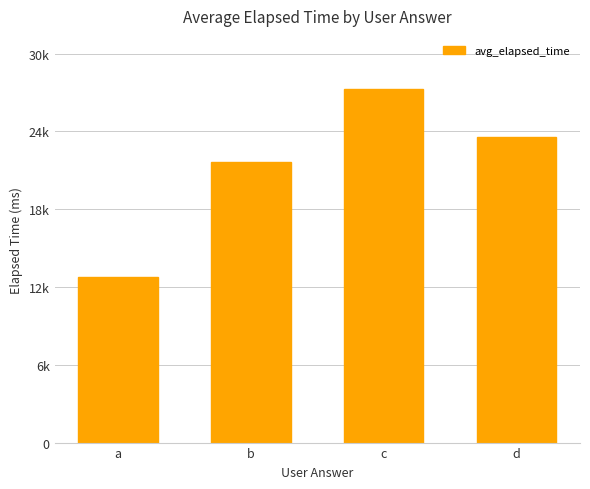

Are the bars horizontal?

No